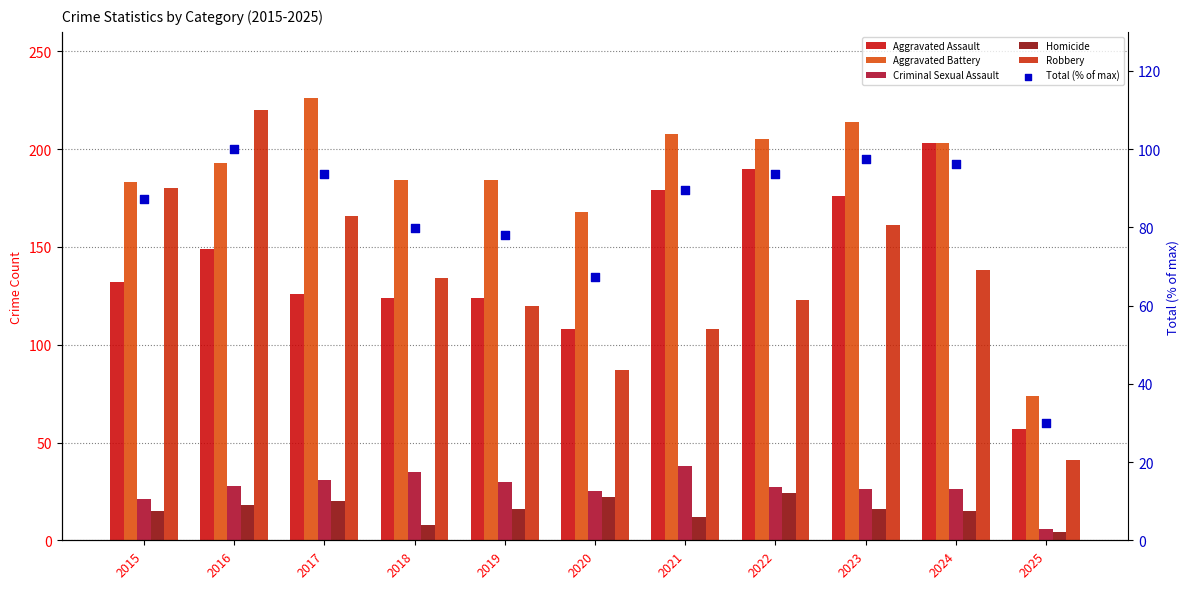

Is the value of Robbery at 2022 greater than the value of Homicide at 2016?

Yes